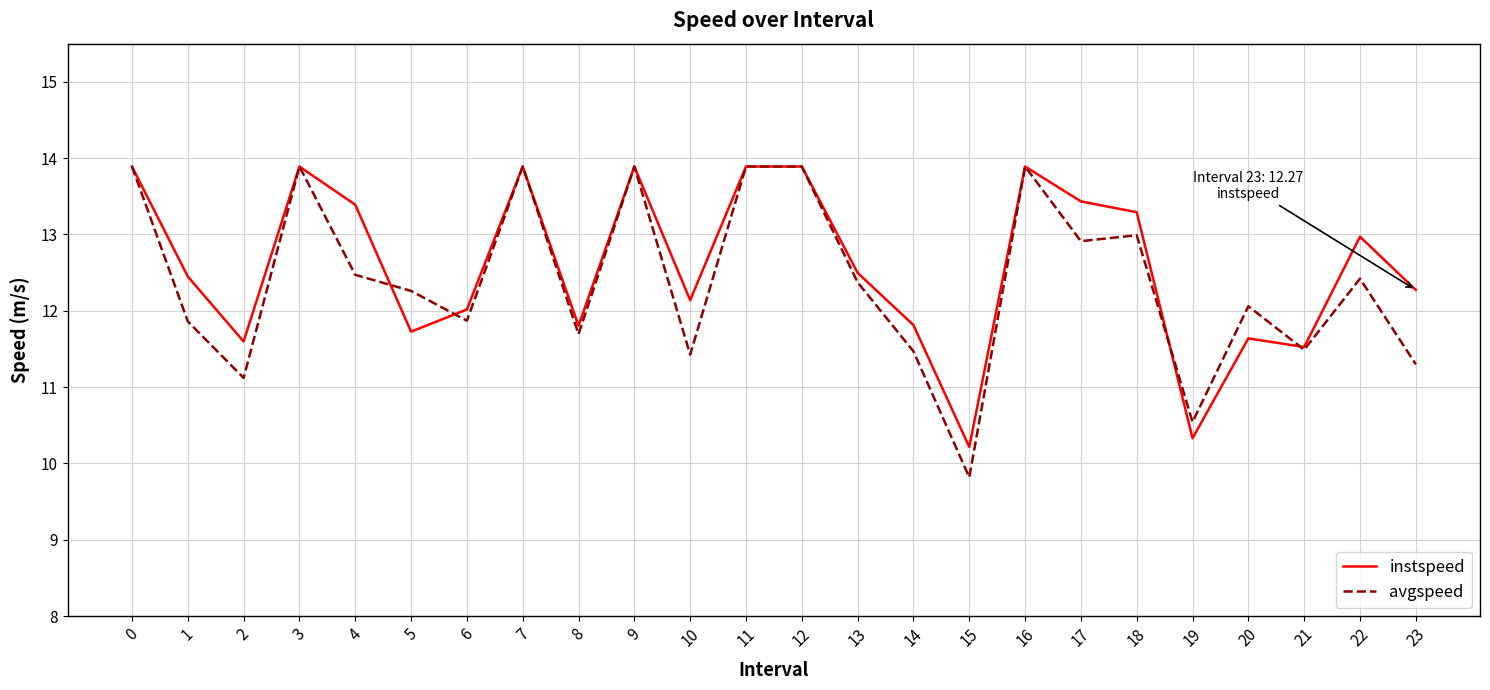

Which series has the largest range (max minus min)?

avgspeed